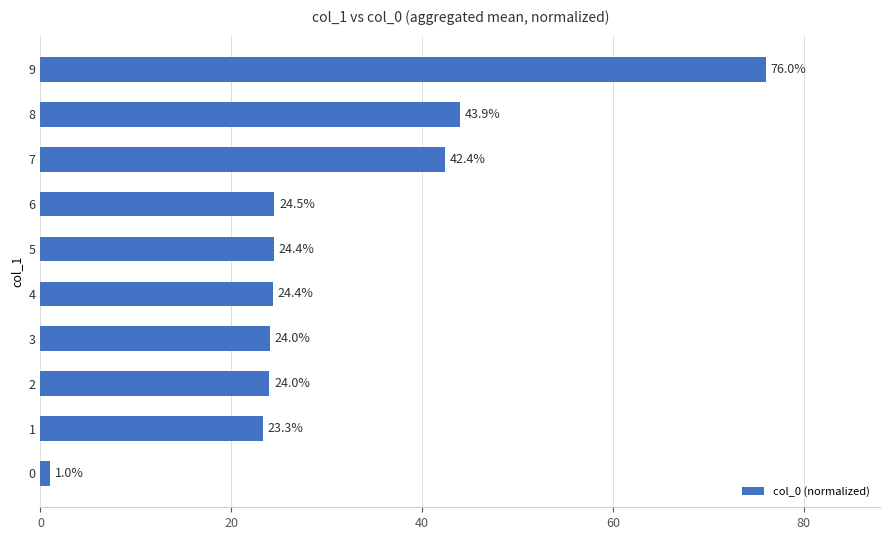

Which label corresponds to the largest value in the chart?

9